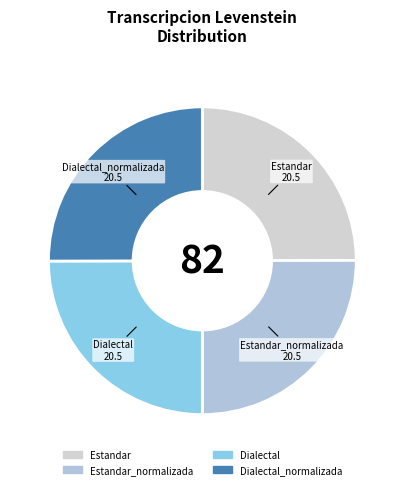

The Estandar_normalizada slice represents 25% of the pie. True or false?

True